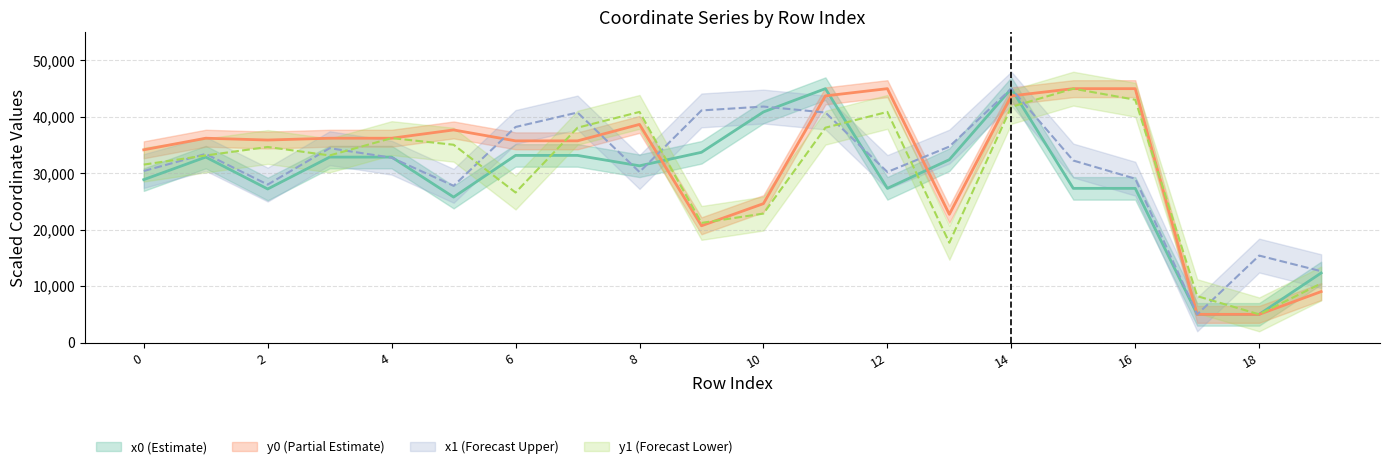

What is the spread (max minus min) of values at 5?

11903.9